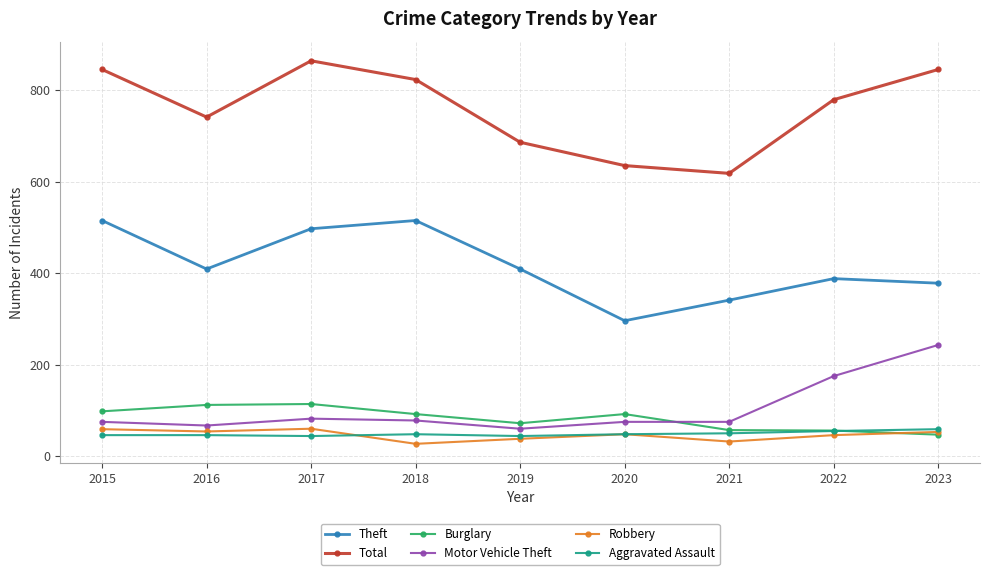

The value of Theft at 2020 is 296. True or false?

True